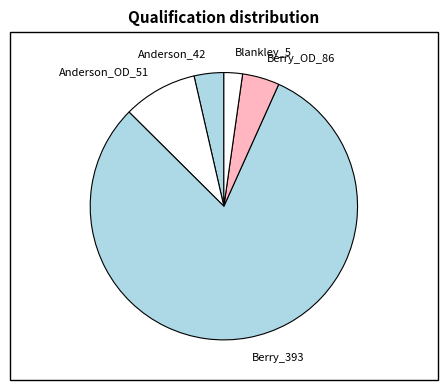

Is it true that Anderson_42 is 4% of the pie?

True